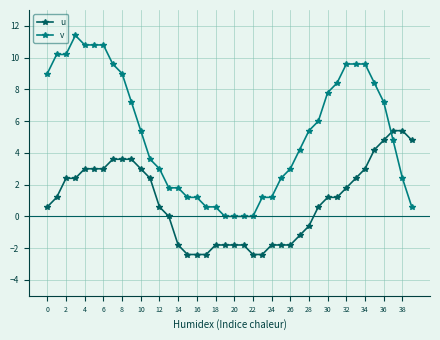

What is the value of the v point at the 14th from the left?

1.8